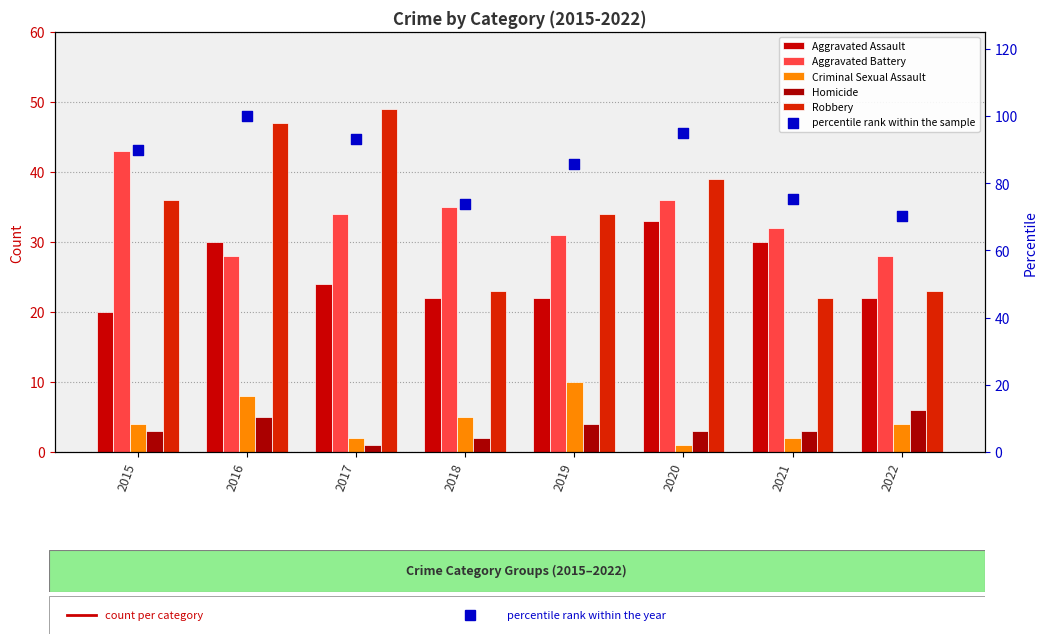

Which series has the widest spread of Y values?

percentile rank within the sample